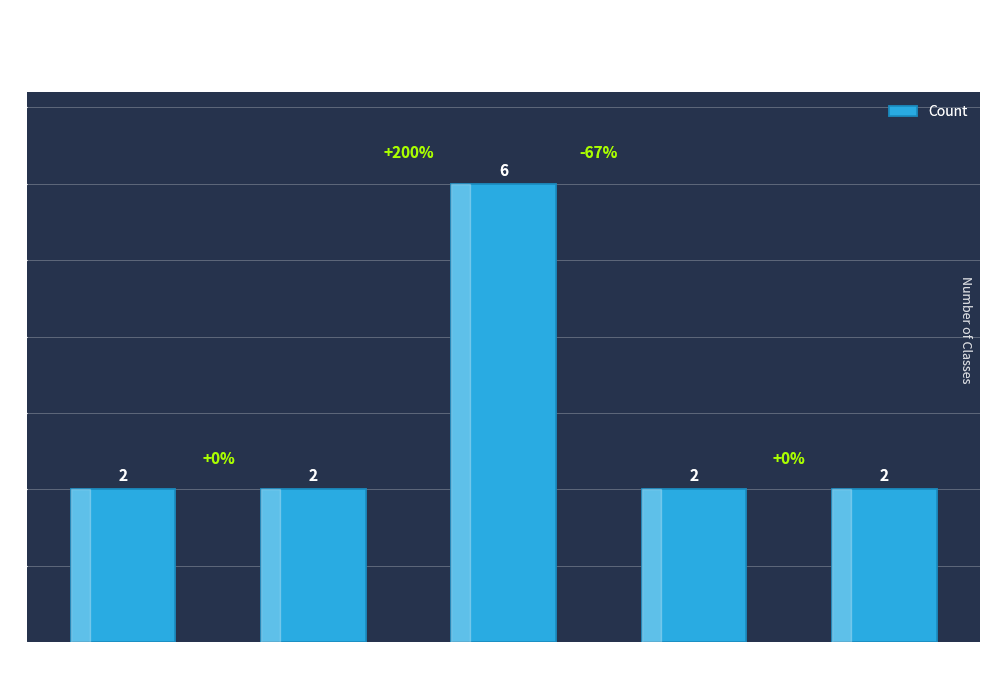

What is the approximate value at Period 4?

2